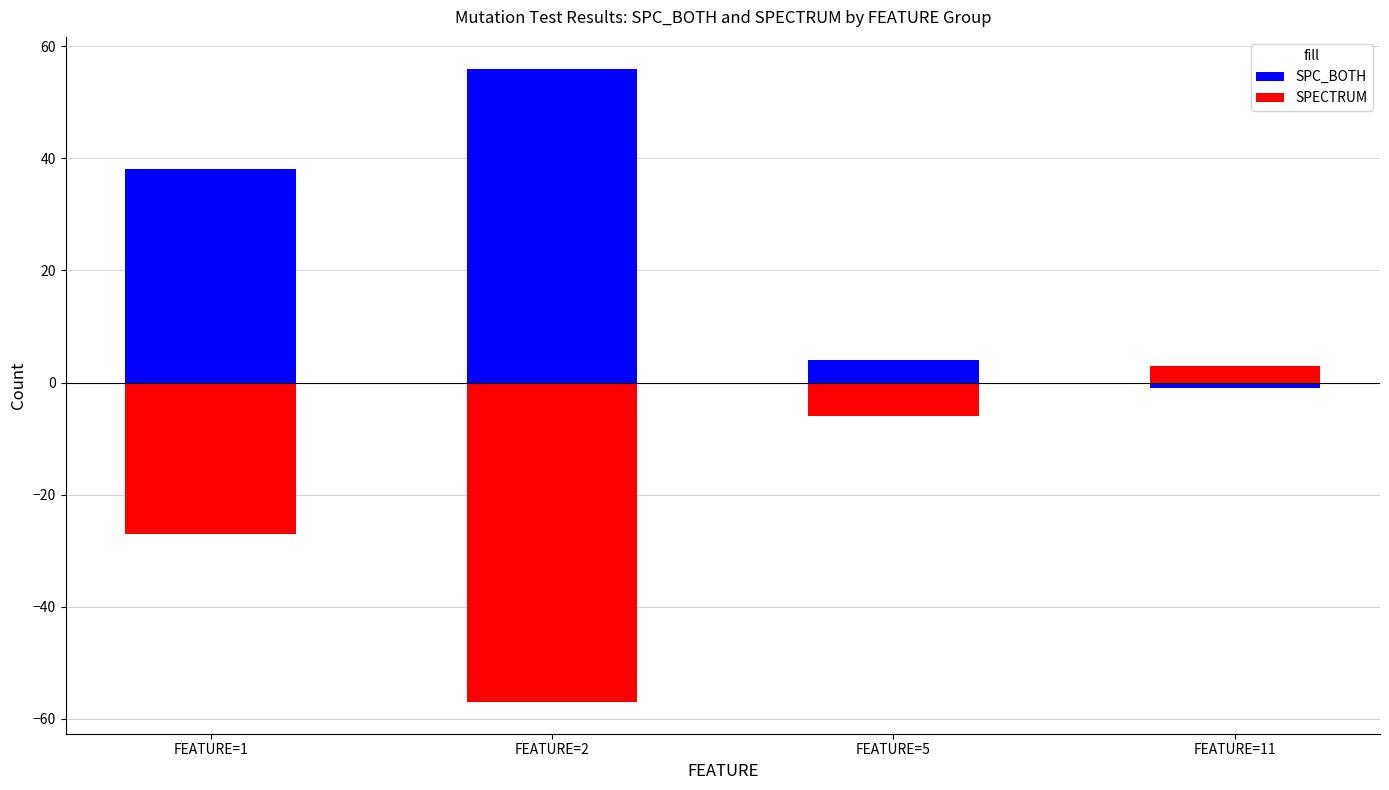

The SPC_BOTH series shows 94 at FEATURE=2. True or false?

False